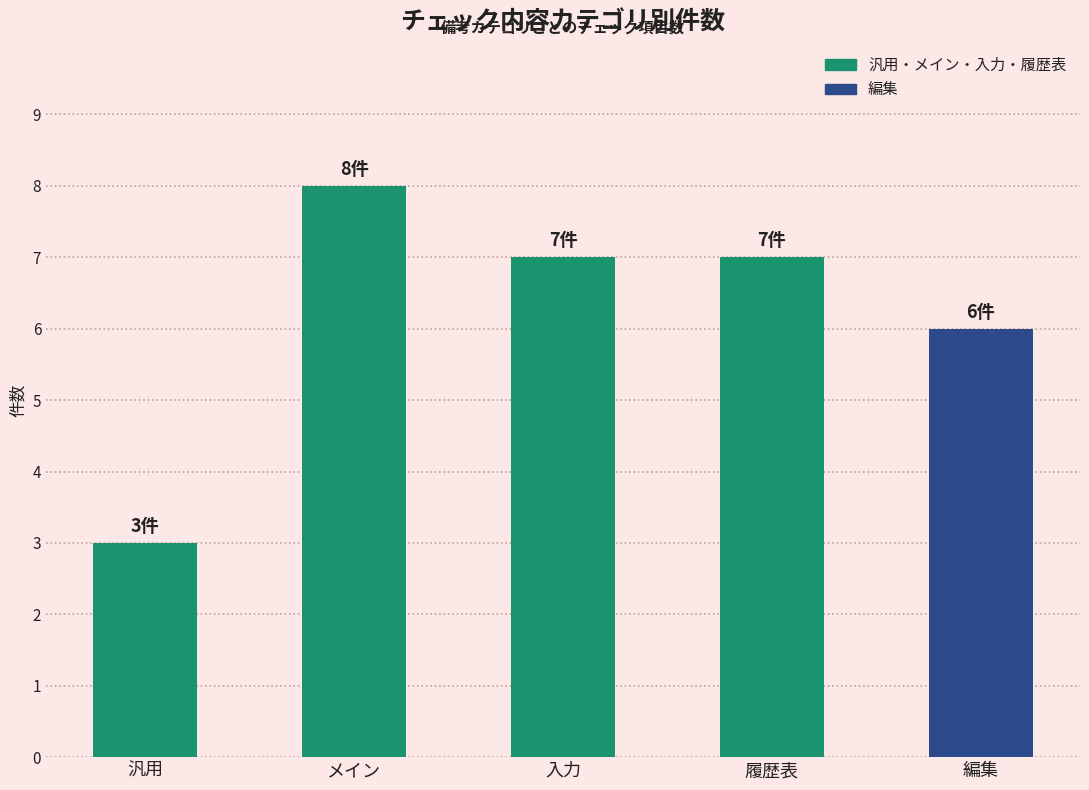

What is the difference between the maximum and minimum values?

5